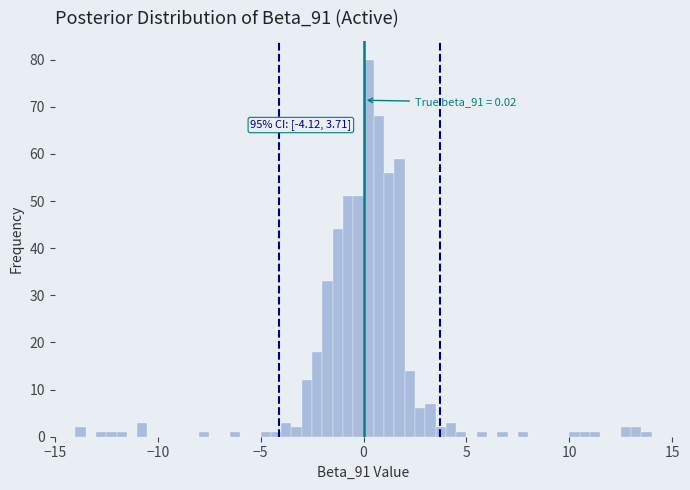

Read against the x-axis, roughly where is the centre of the tallest bar?

0.5